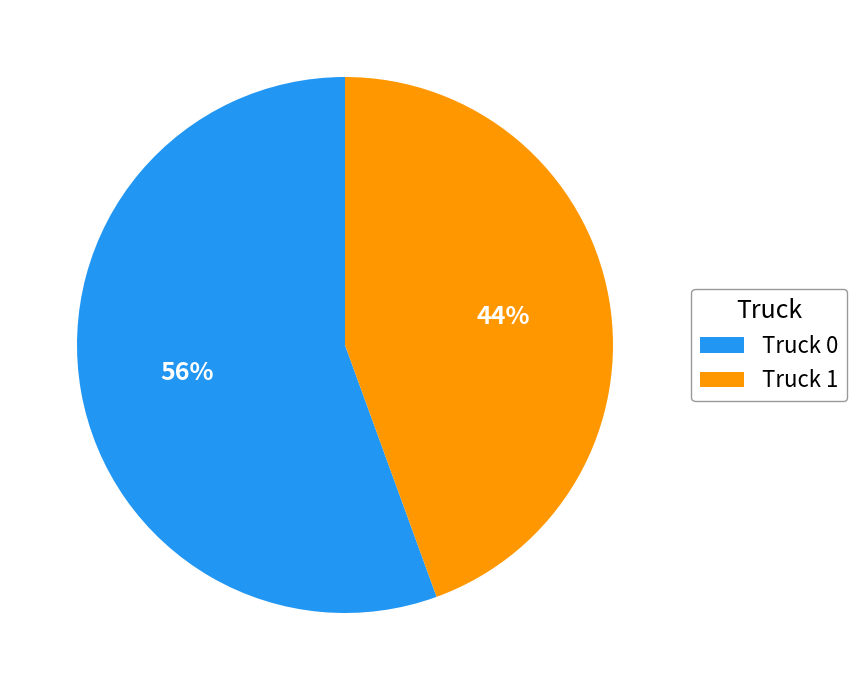

Rank the categories by value from highest to lowest.

Truck 0, Truck 1